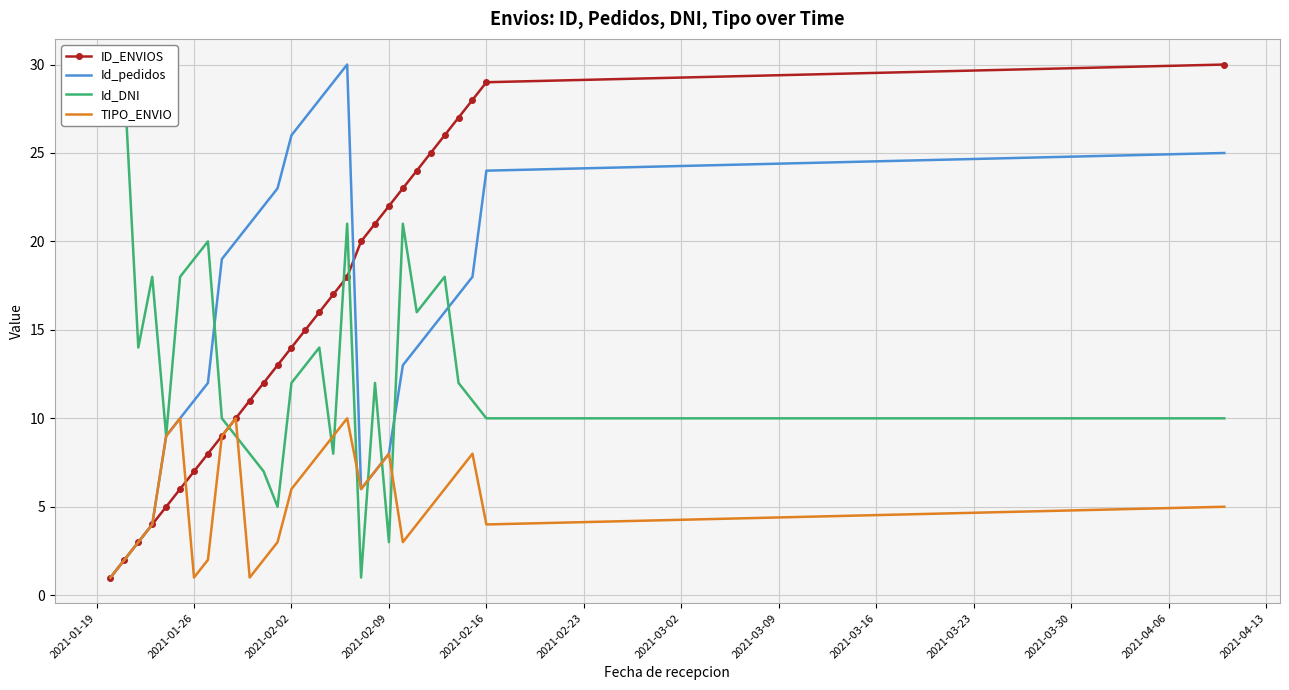

True or false: ID_ENVIOS has a value of 7 at 2021-01-26.

True